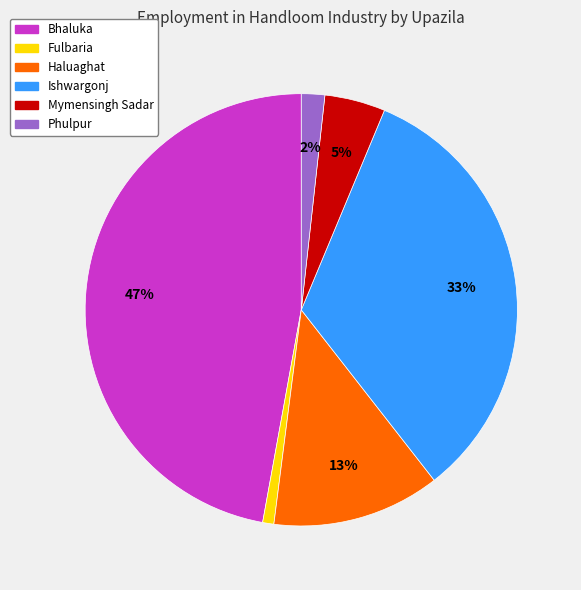

How many segments does this pie chart have?

6